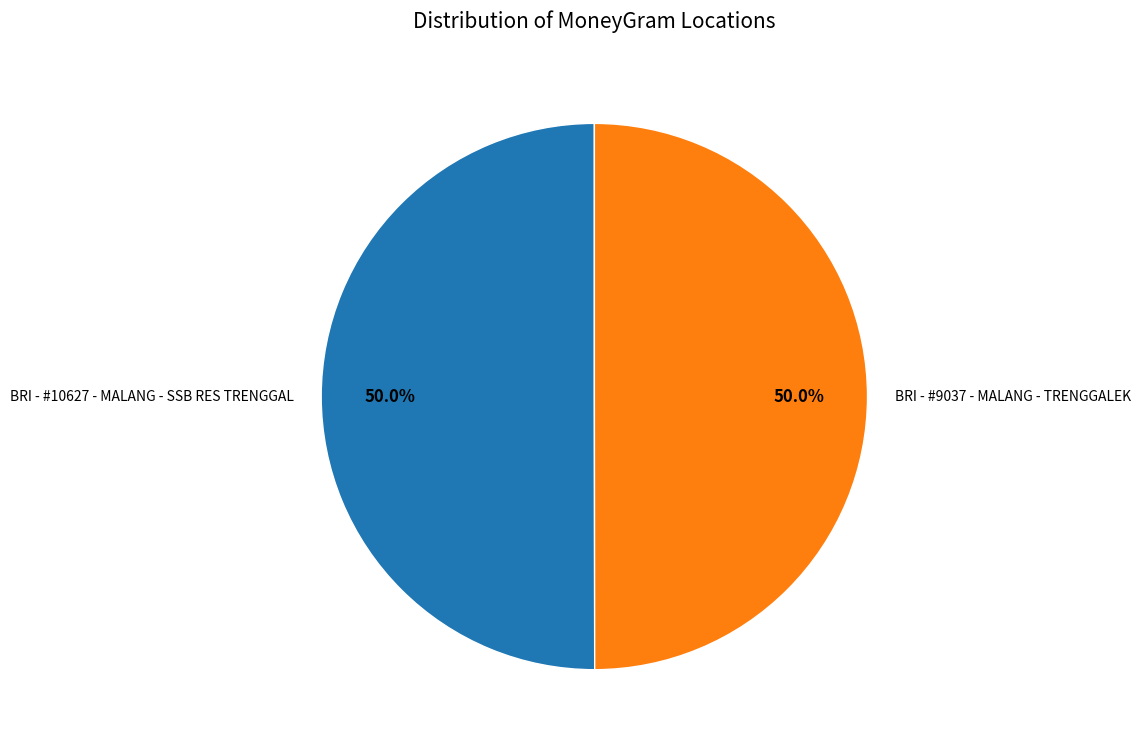

What is the ratio of the value at BRI - #10627 - MALANG - SSB RES TRENGGAL to the value at BRI - #9037 - MALANG - TRENGGALEK?

1.0